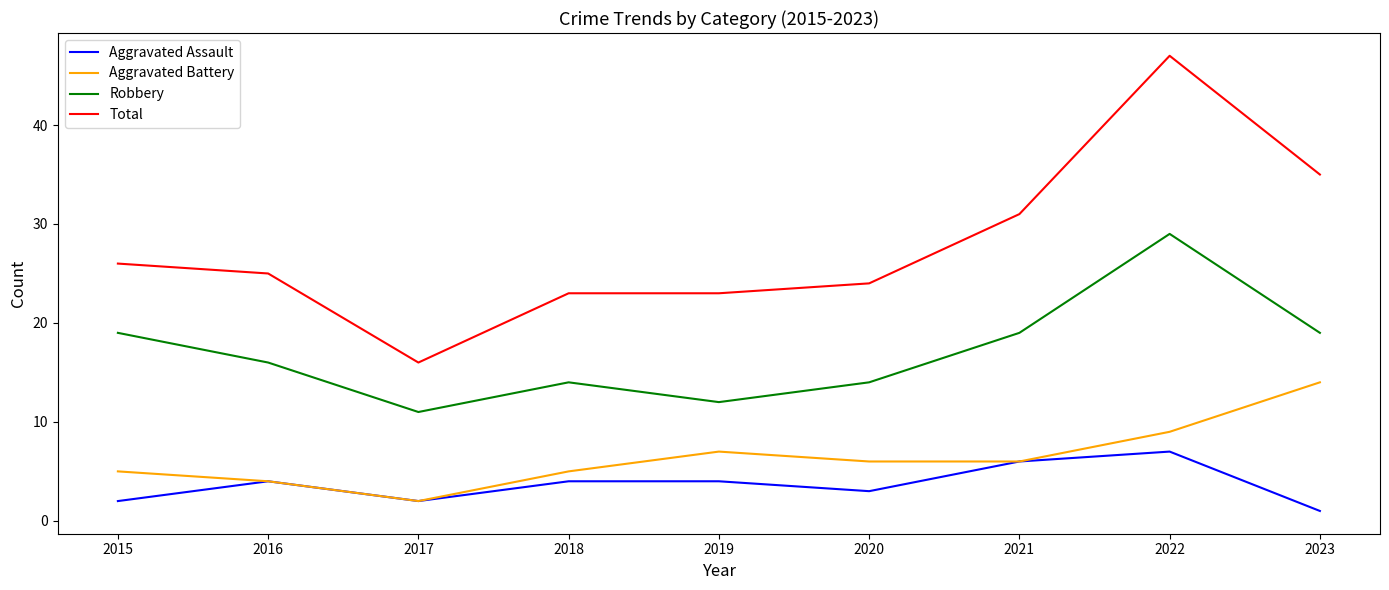

Which series has the largest total across all categories?

Total